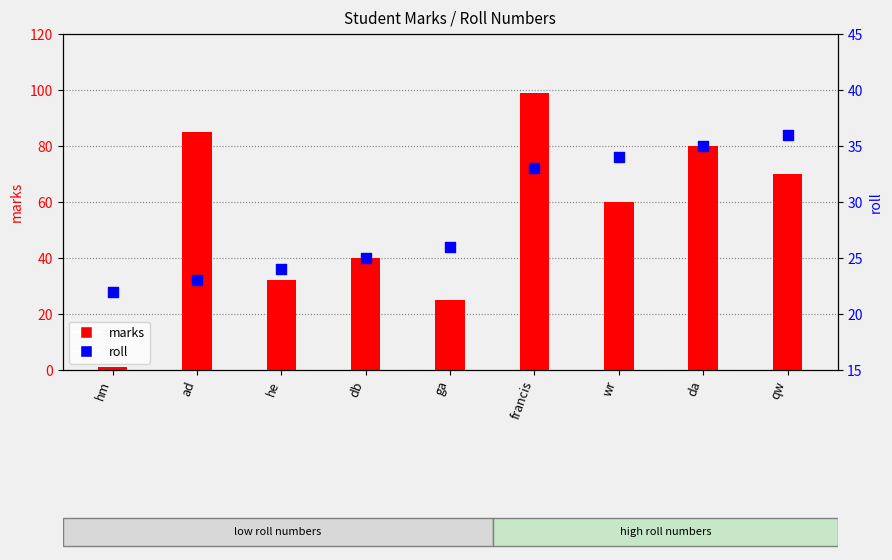

Is the value of roll at da greater than the value of marks at hm?

Yes